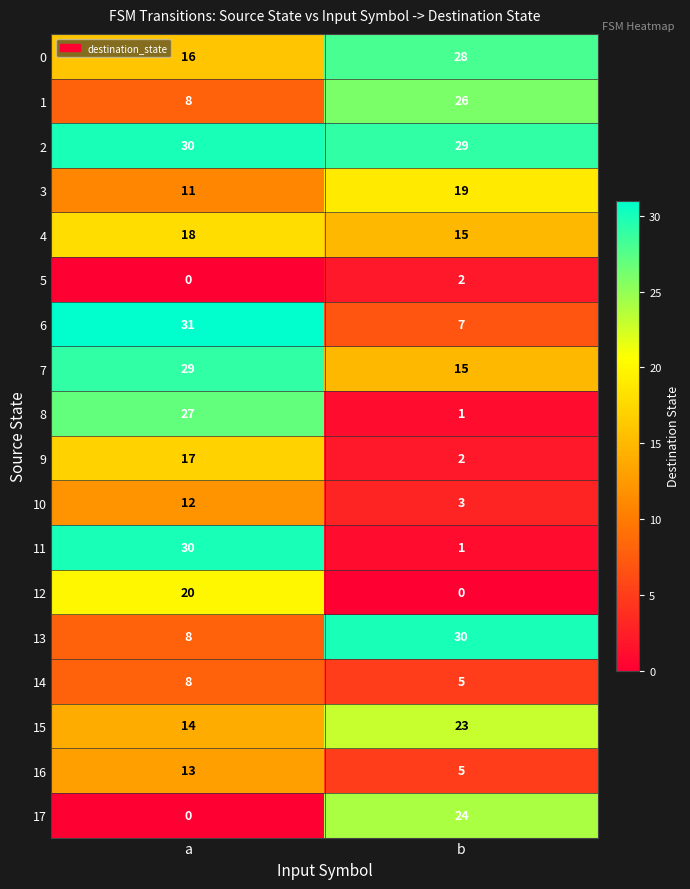

Count the number of categories in the chart.

2